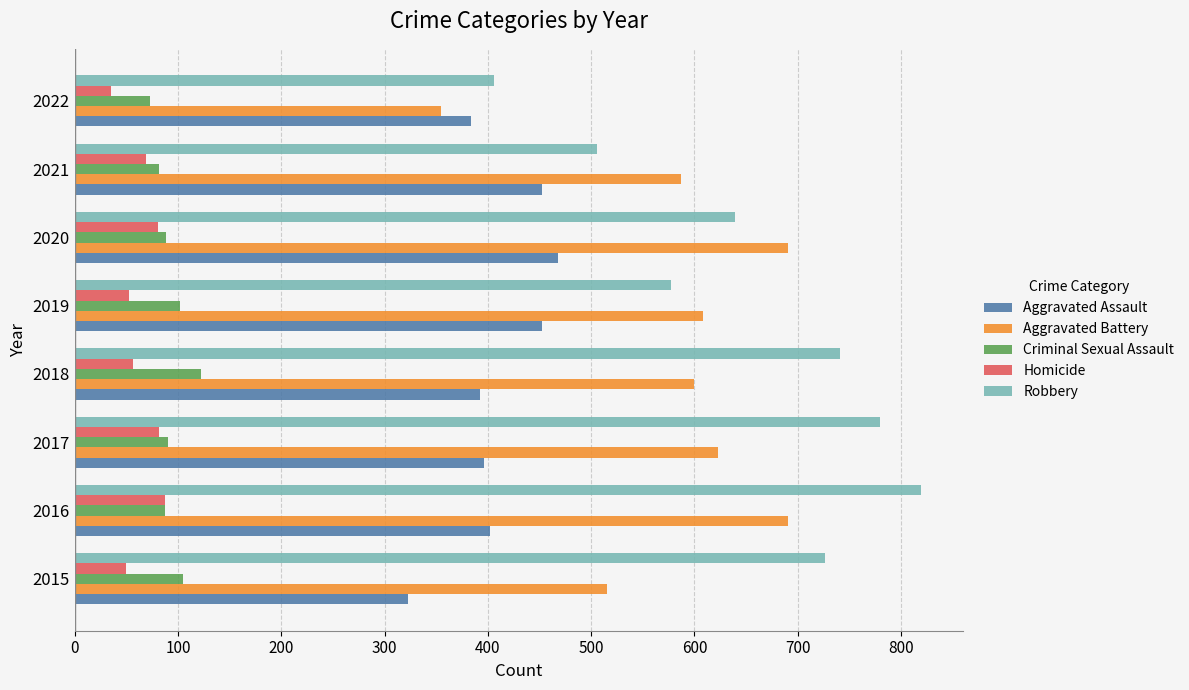

True or false: Homicide has a value of 82 at 2017.

True